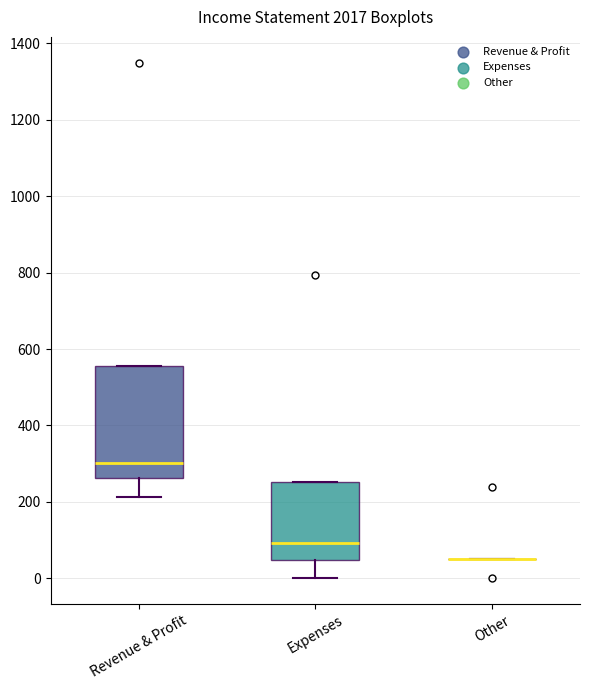

Where is the lower edge of the box for Expenses on the y-axis? The values are not printed on the chart, so give them approximately, as read against the axis.

40